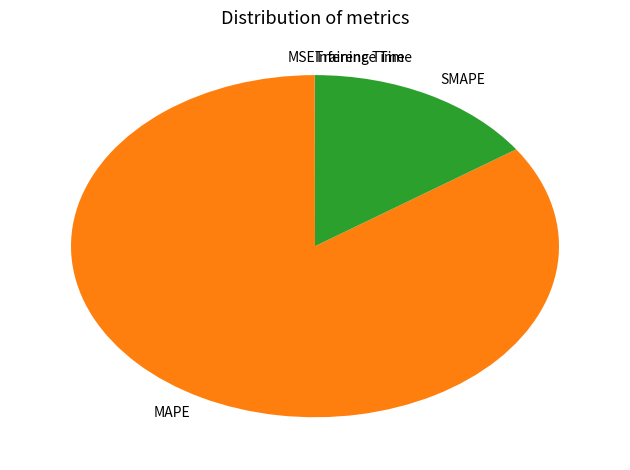

The MAPE slice represents 85% of the pie. True or false?

True